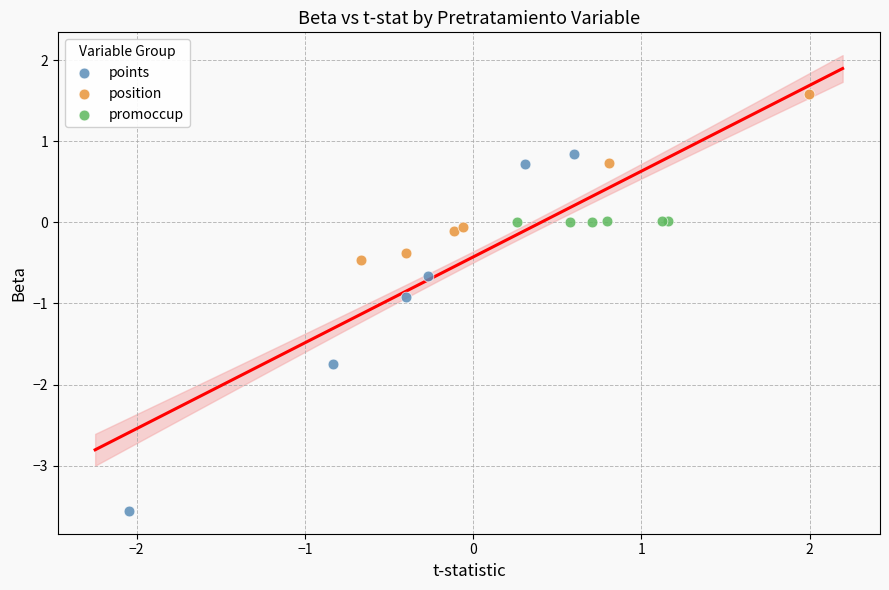

Which series has the largest Y range (max minus min)?

points